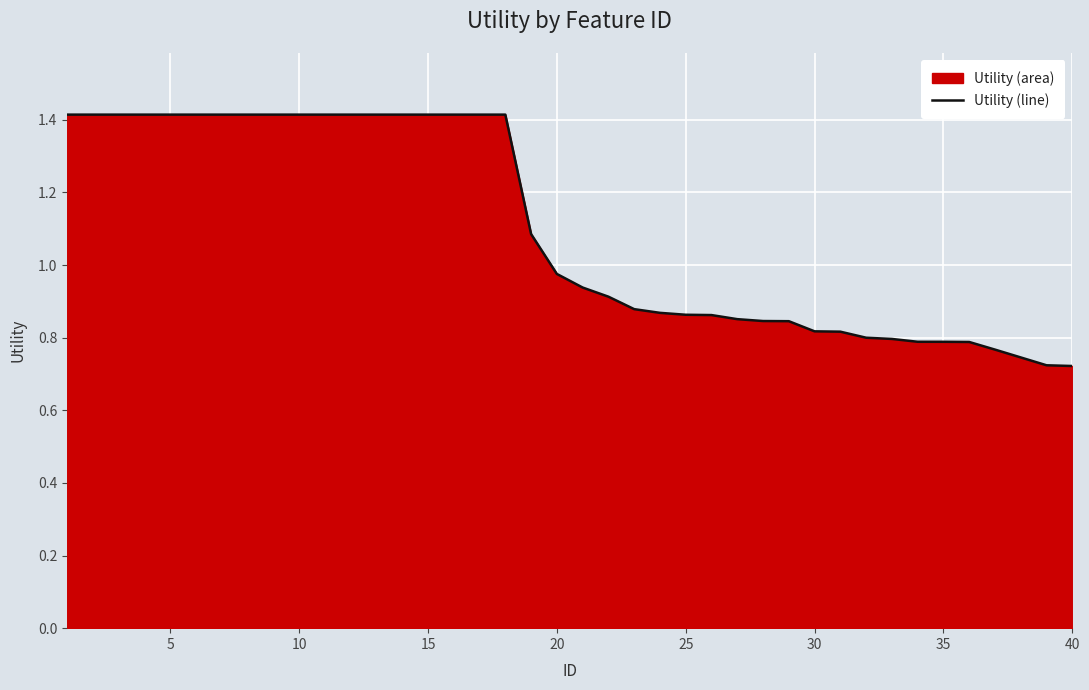

At which label is the value closest to 1?

20